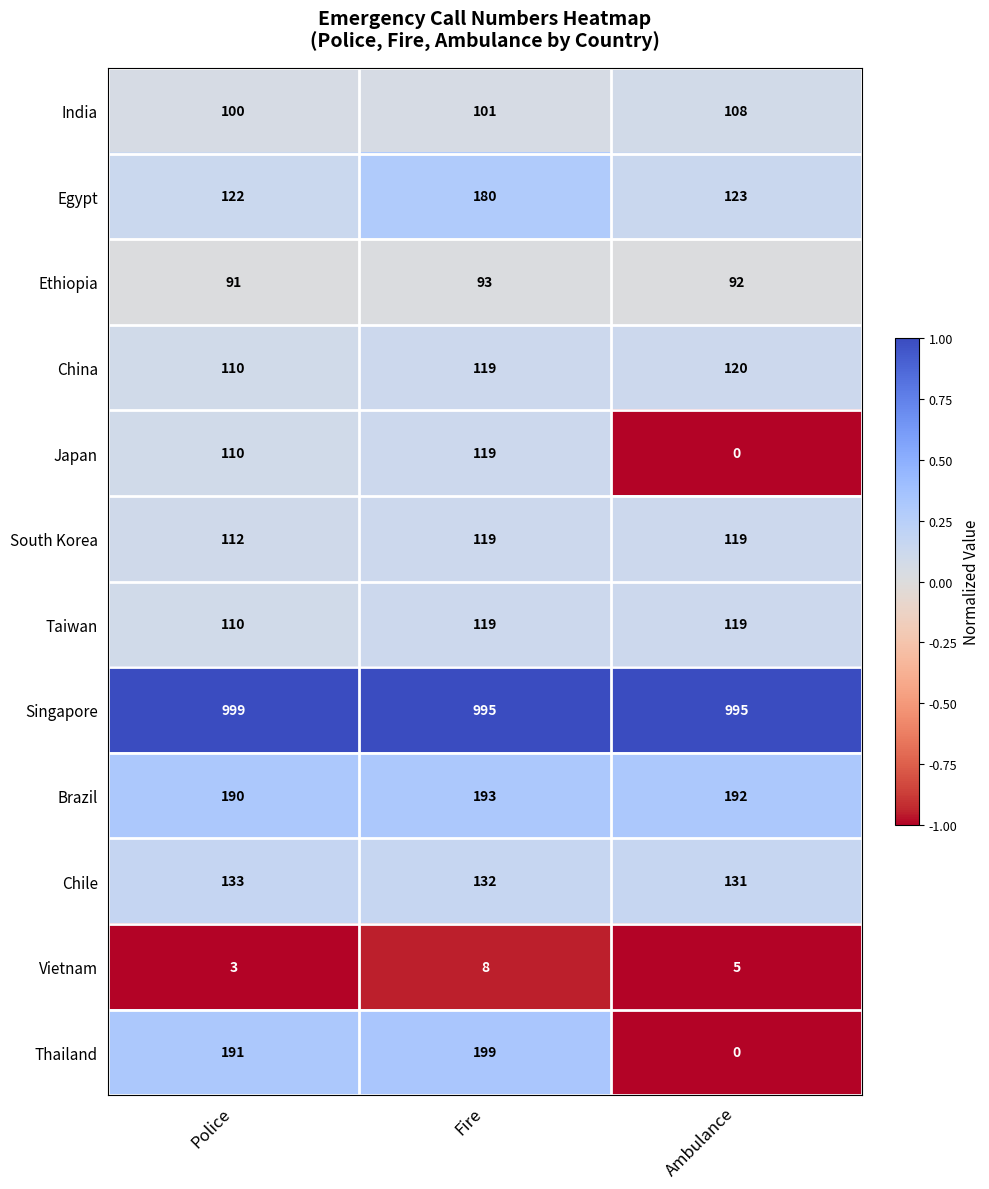

At which label is Vietnam closest to 5?

Ambulance